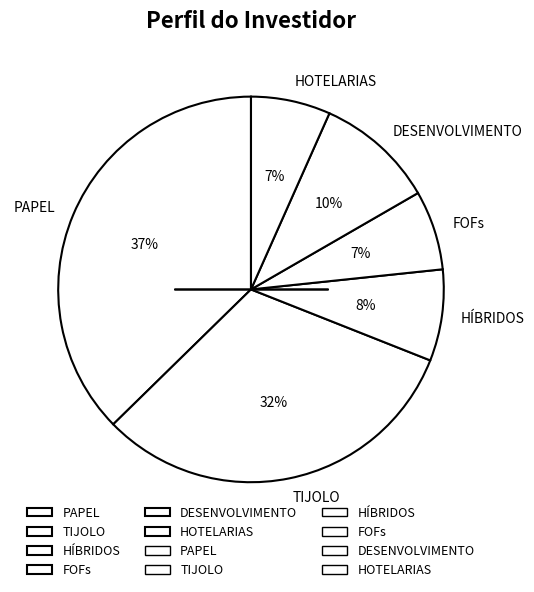

Which category has the biggest portion of the pie?

PAPEL